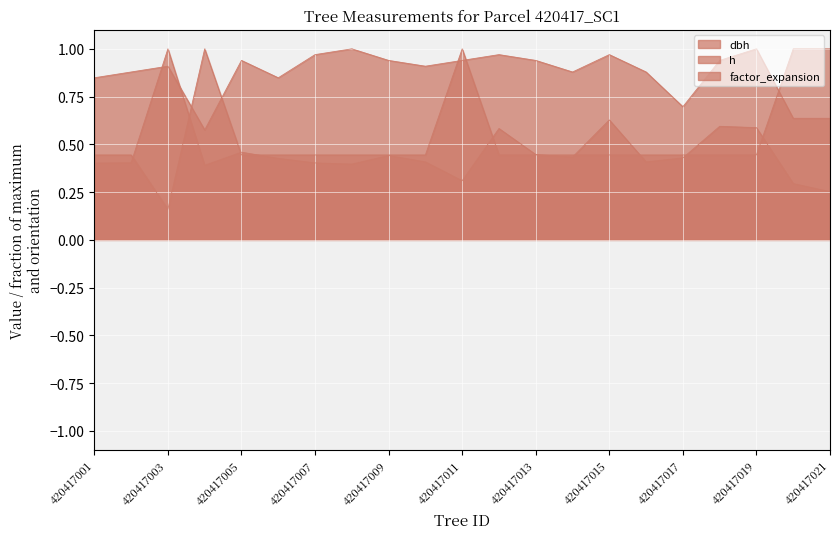

Is it true that dbh equals 0.4 at 420417002?

True